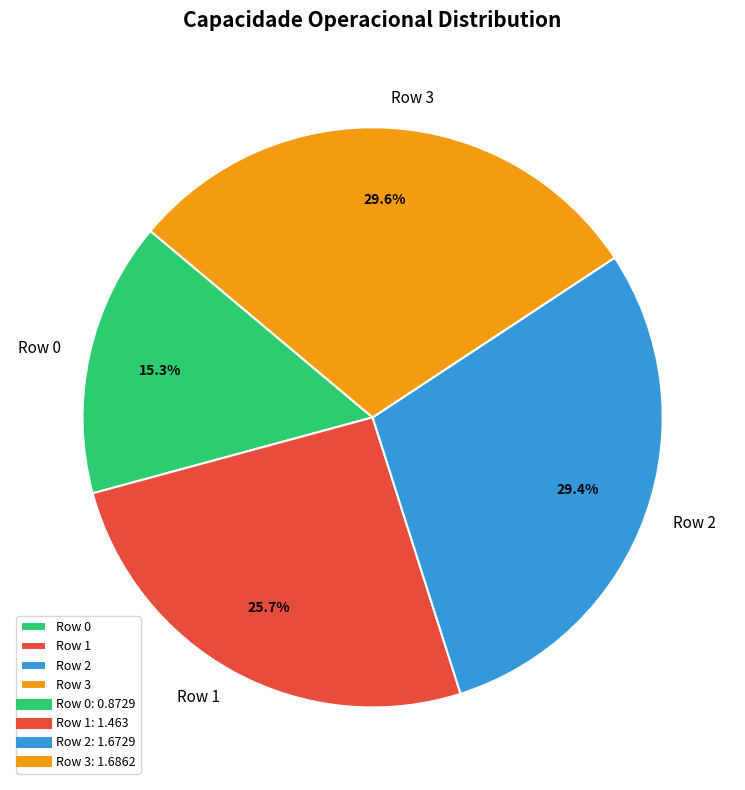

Which category has the smallest portion of the pie?

Row 0